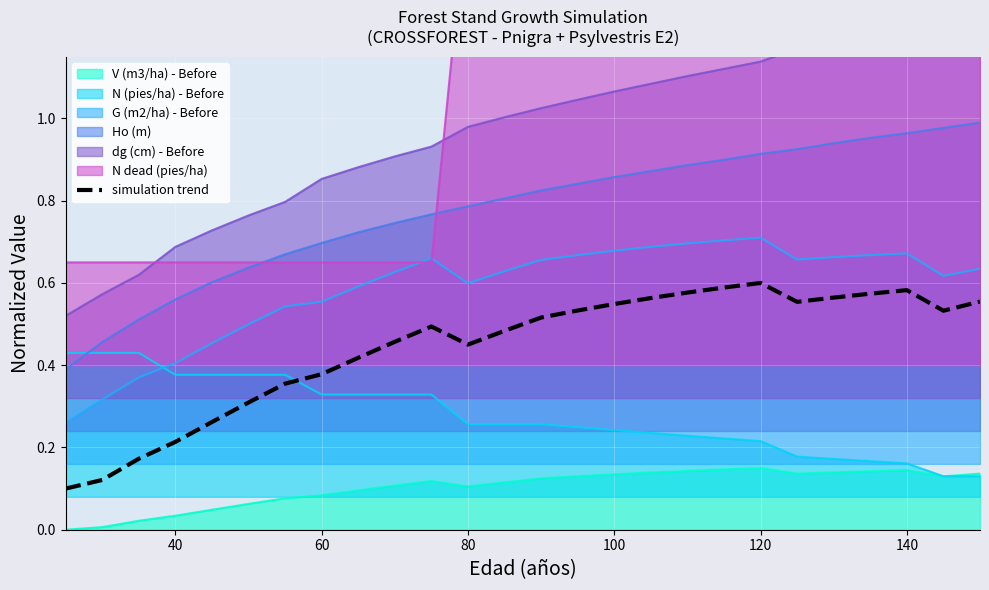

True or false: V (m3/ha) - Before and G (m2/ha) - Before cross at least once.

False